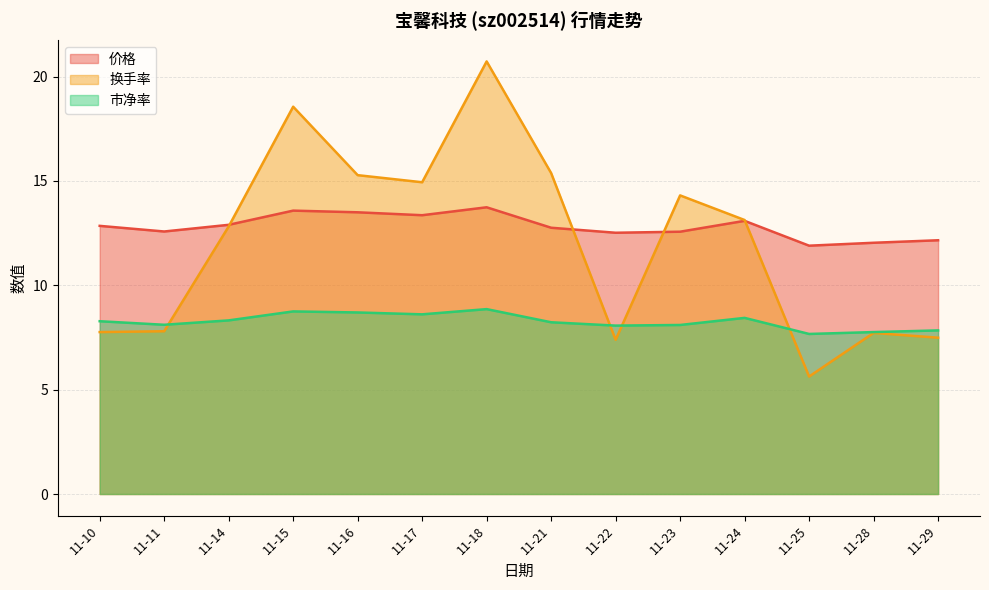

The value of 价格 at 11-18 is 21.9. True or false?

False